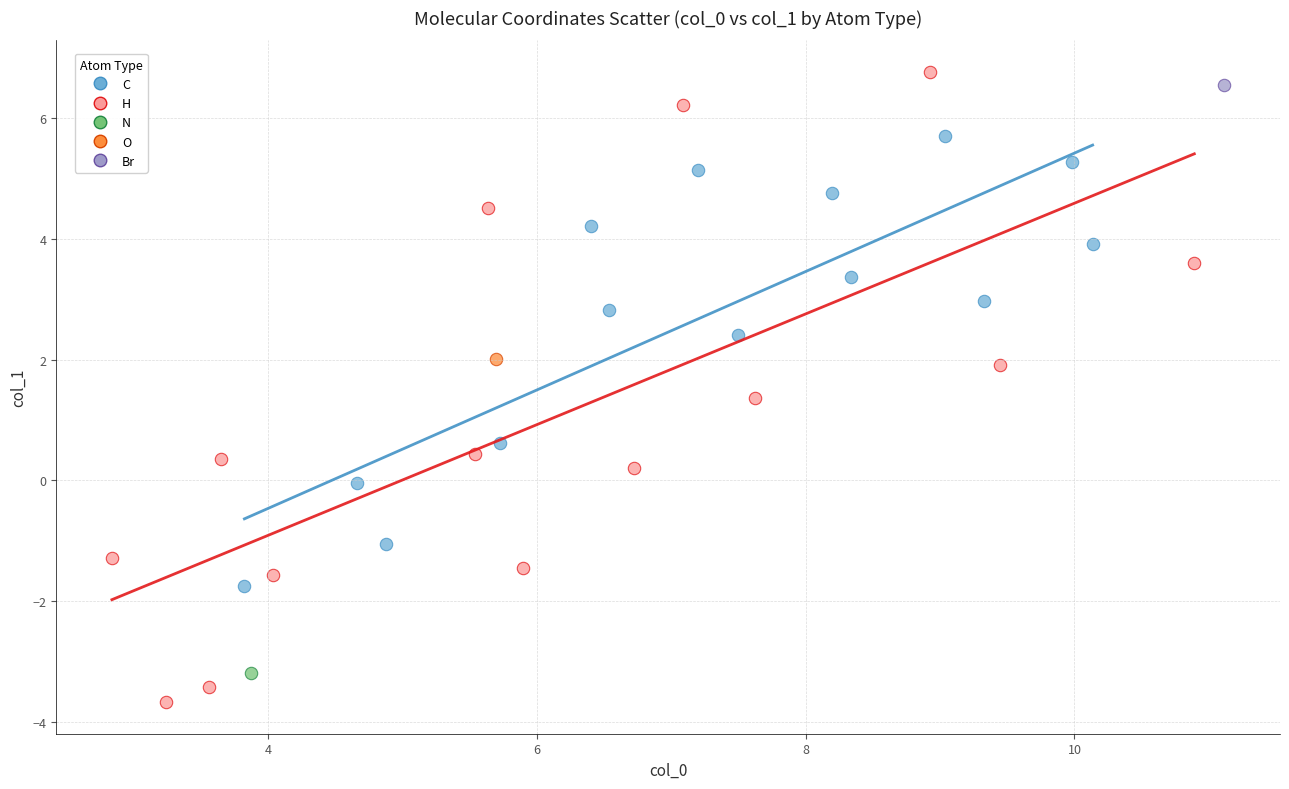

What are all the series names shown in the legend?

C, H, N, O, Br